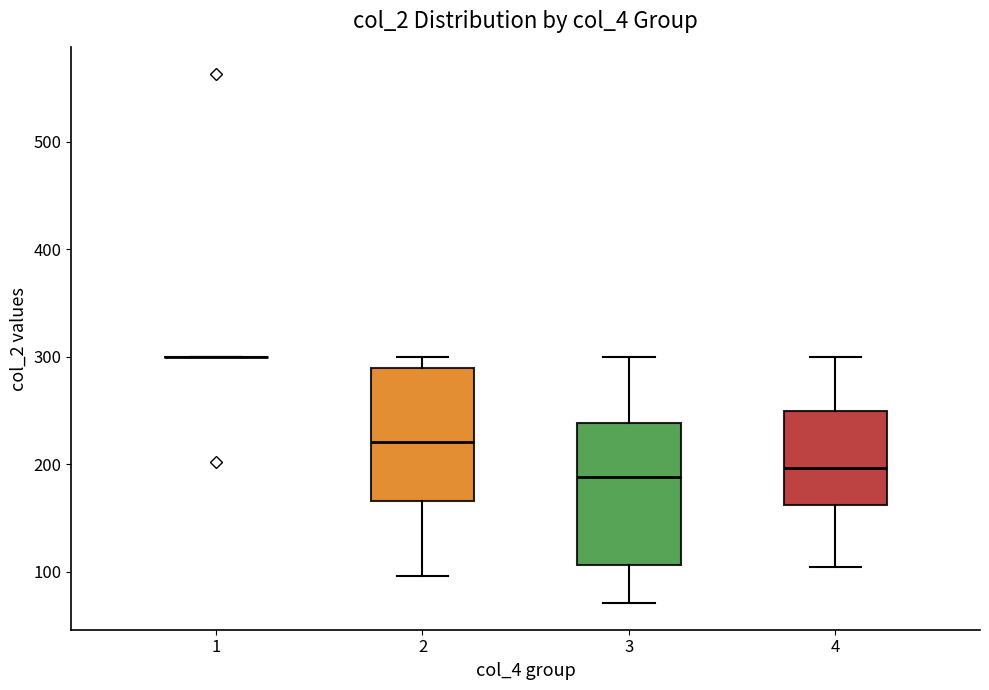

Reading left to right, transcribe this box plot: for each box, give where its median line is, the range the box spans, and where its two whiskers end, as read against the y-axis. The values are not printed on the chart, so give them approximately, as read against the axis.

1: box collapsed to a line at 300, whiskers 300 to 300
2: median 220, box 170 to 290, whiskers 100 to 300
3: median 190, box 110 to 240, whiskers 70 to 300
4: median 200, box 160 to 250, whiskers 100 to 300